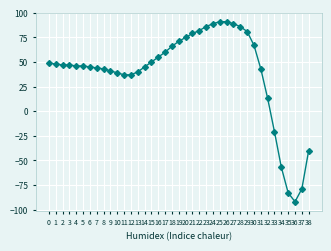

Does the chart display data point markers on the line(s)?

Yes